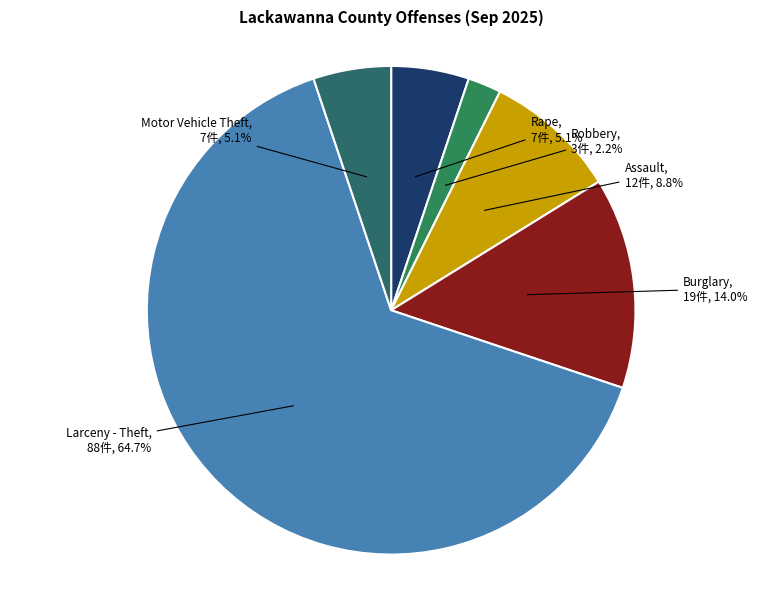

What is the total percentage of Burglary and Robbery?

16.2%